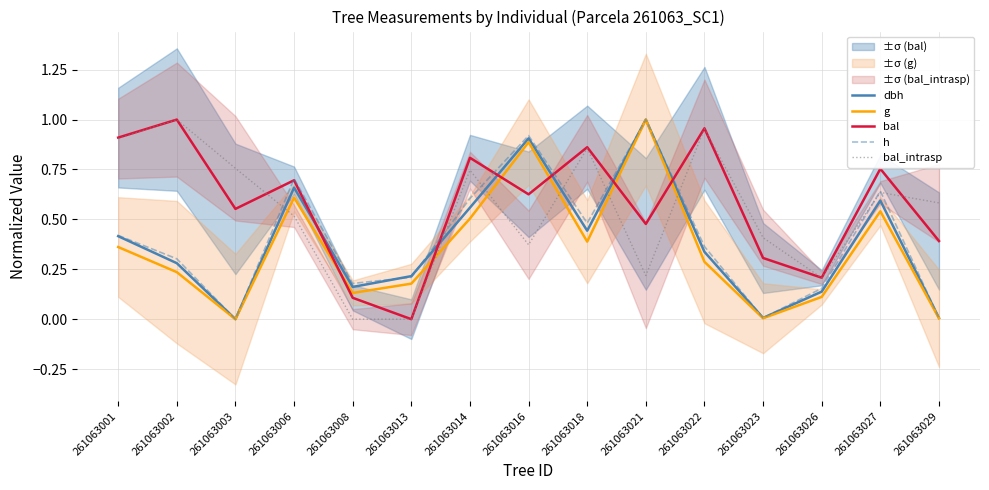

True or false: dbh has more than 2 interior local peaks.

True